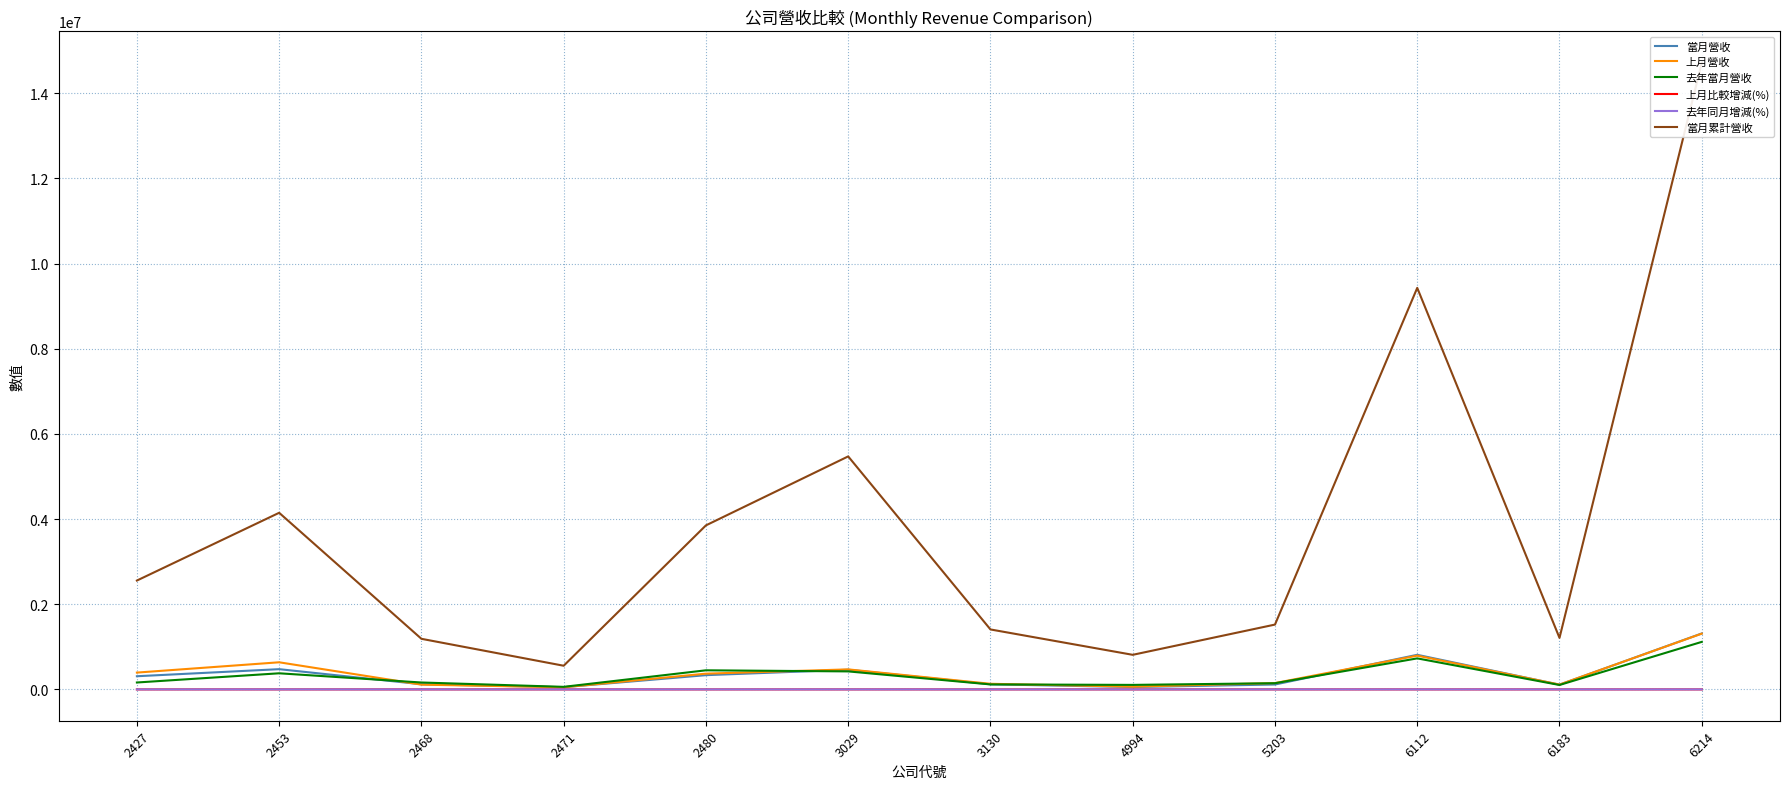

What is the difference between the maximum and second lowest values in the 上月營收 series?

1245167.0